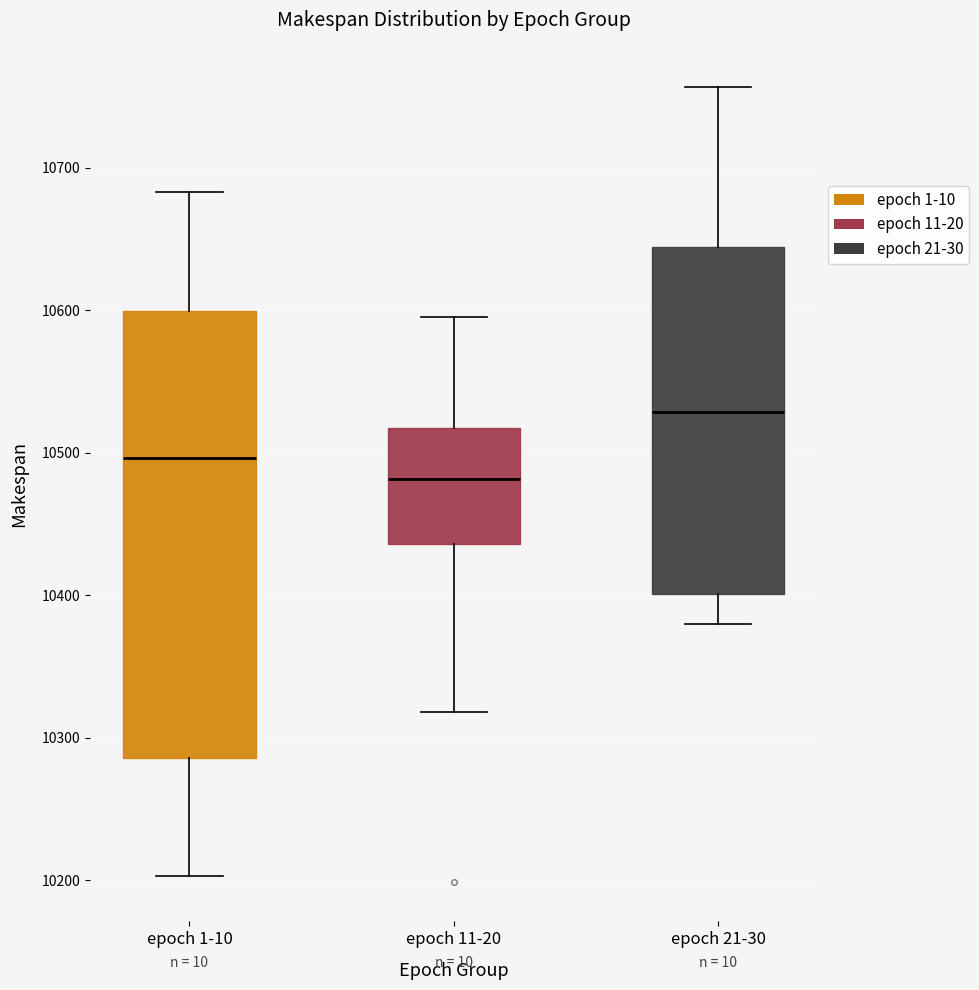

Where does the median line of the box for epoch 11-20 sit on the y-axis? The values are not printed on the chart, so give them approximately, as read against the axis.

10480